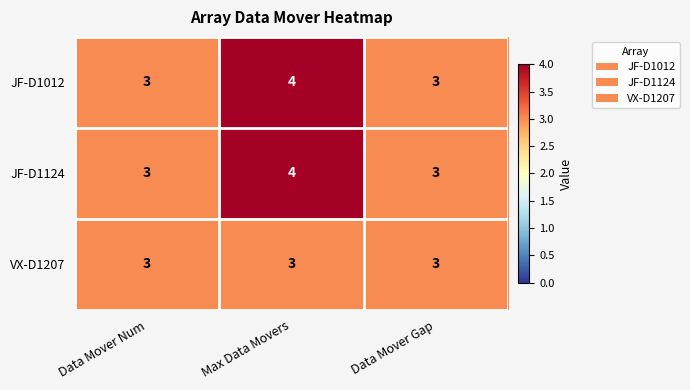

Count the number of categories in the chart.

3